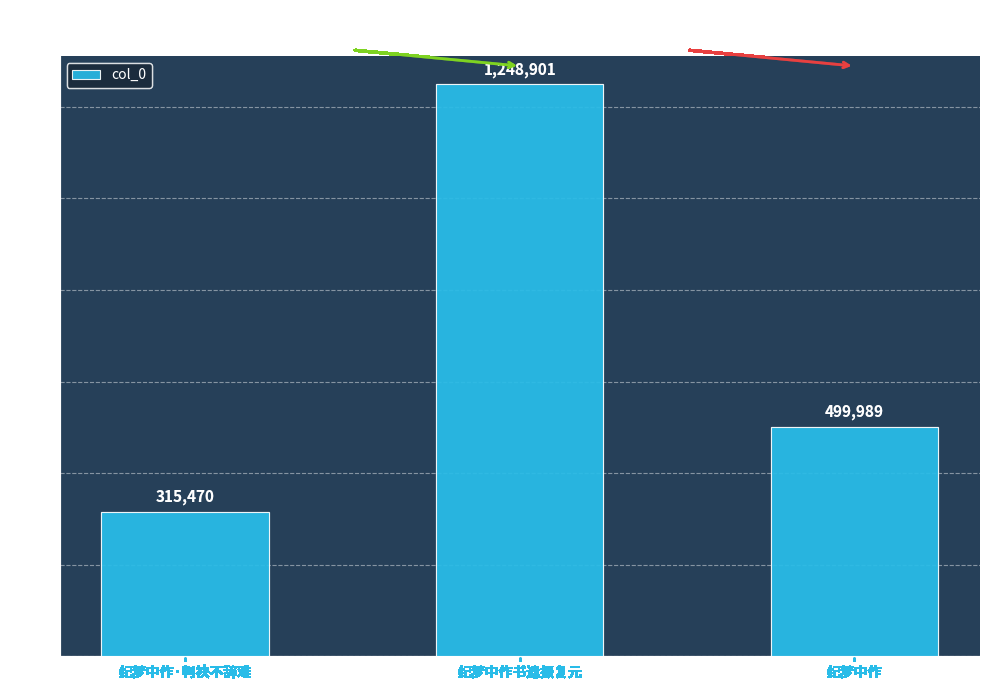

Between 纪梦中作书遗报复元 and 纪梦中作·判袂不辞难, which is larger?

纪梦中作书遗报复元